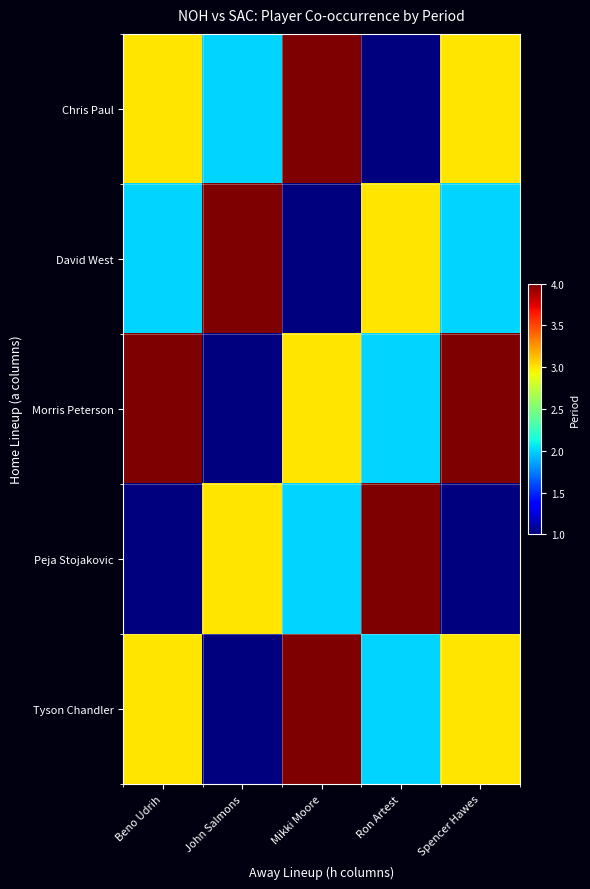

What is the spread (max minus min) of values at John Salmons?

3